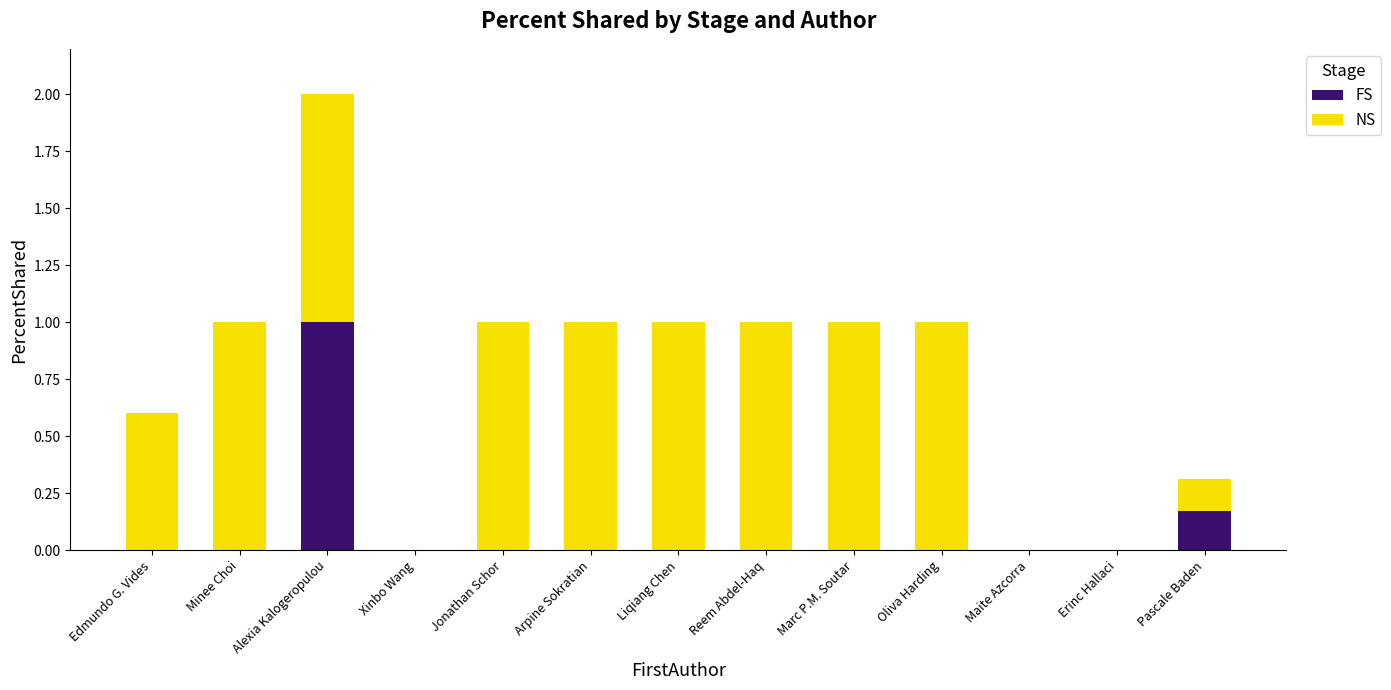

How many data points does each series have?

13